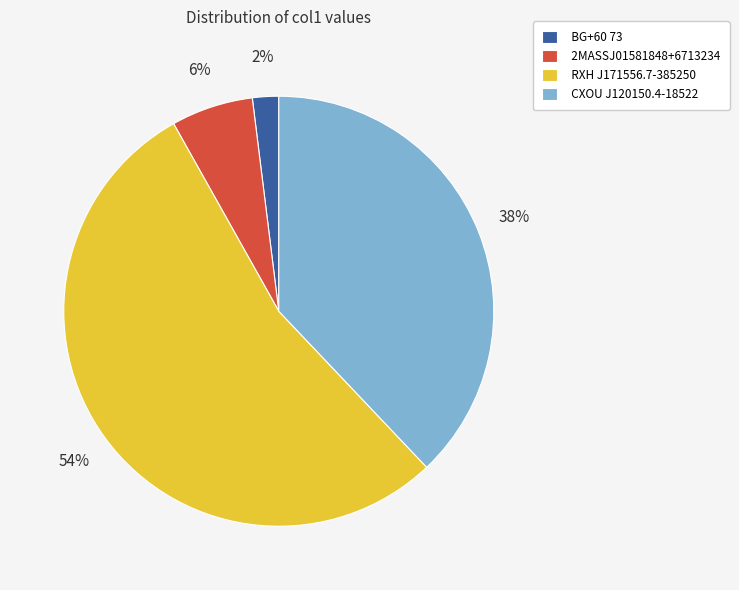

Does CXOU J120150.4-18522 account for over 50% of the chart?

No